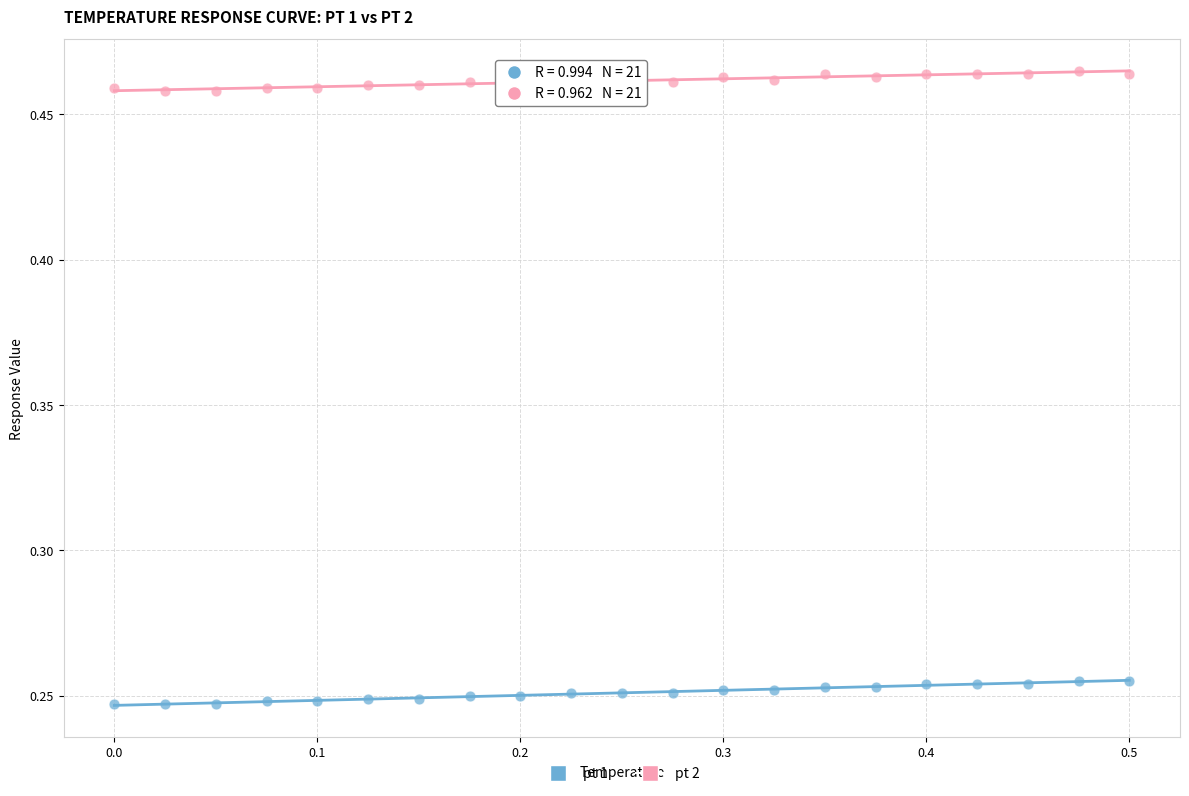

Which series contains the highest Y value?

pt 2